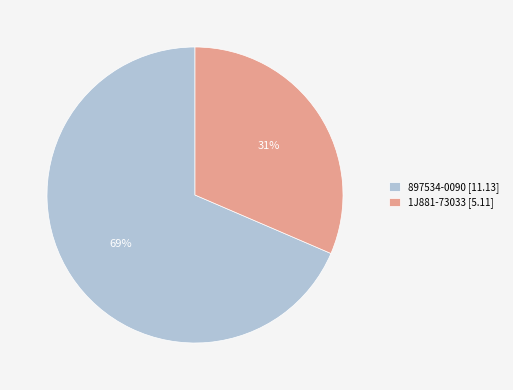

Which slice is the smallest?

1J881-73033